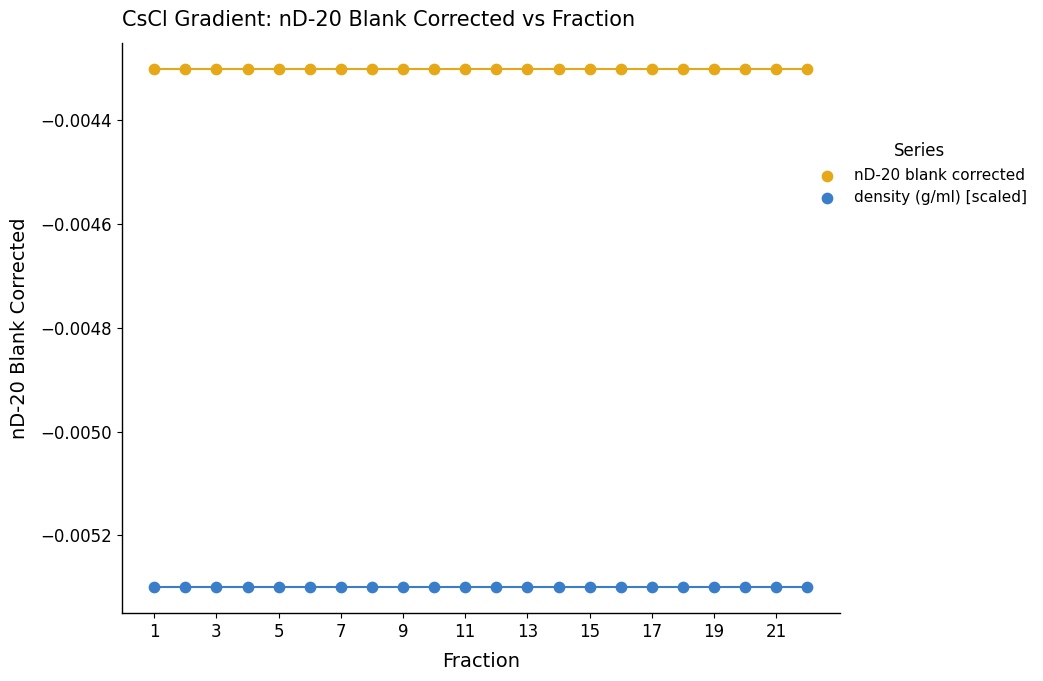

Which series reaches the minimum Y coordinate?

density (g/ml) [scaled]